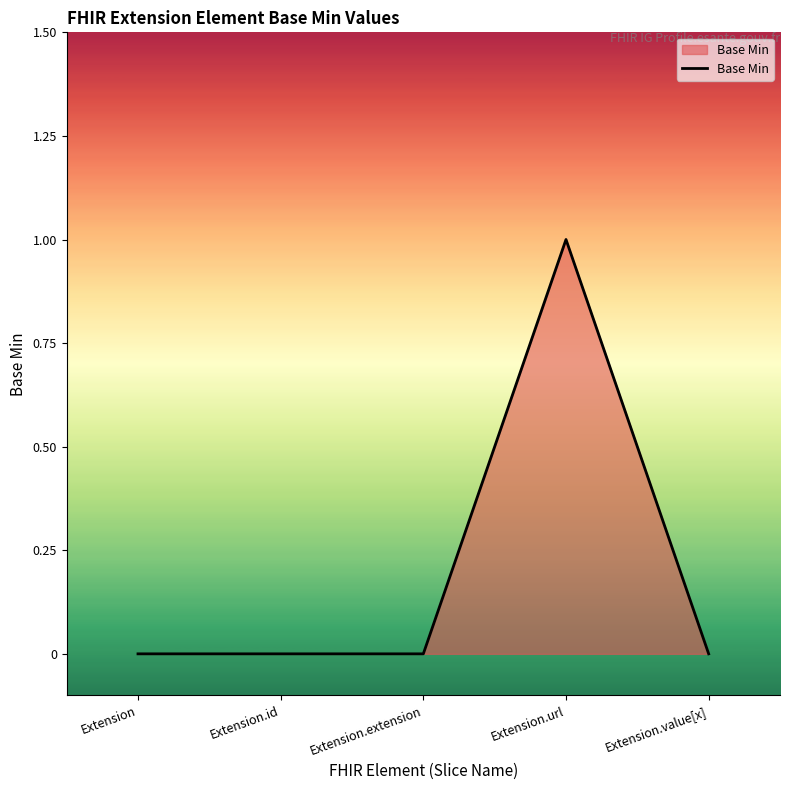

True or false: the data has more than 0 interior local peaks.

True